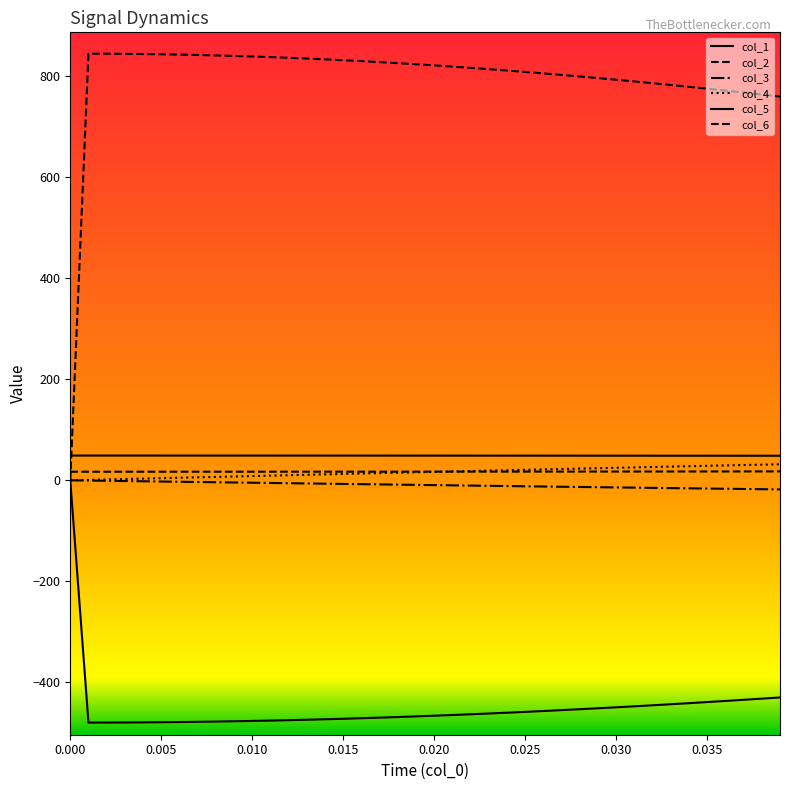

True or false: col_1 and col_2 cross at least once.

False